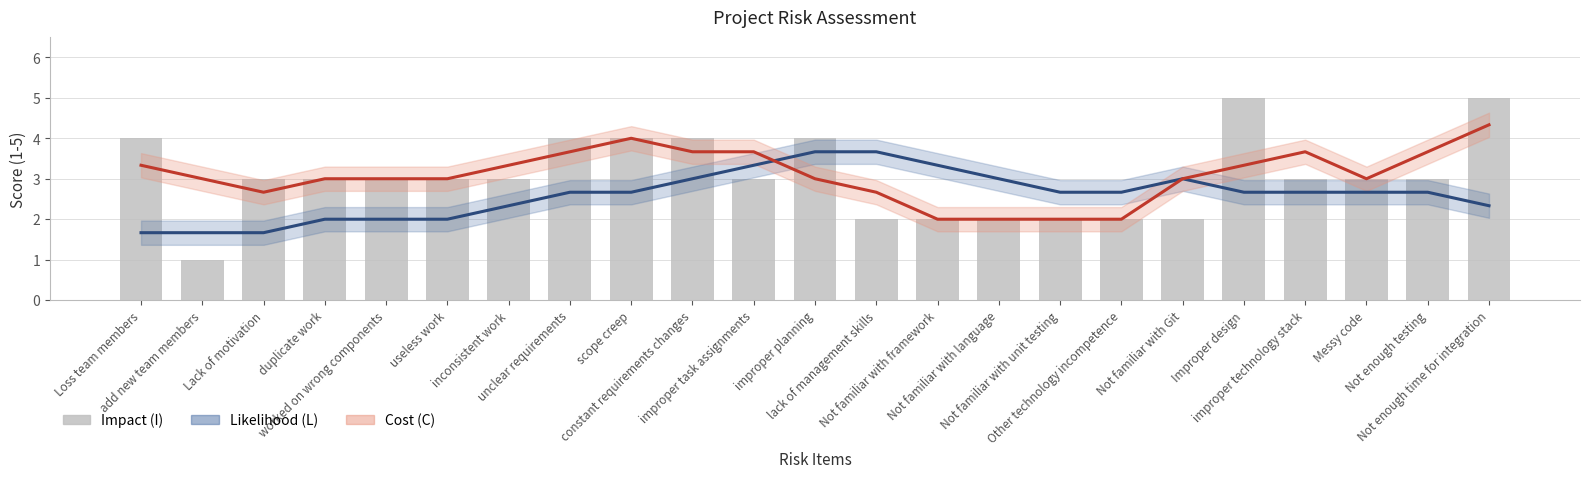

What are all the series names shown in the legend?

Likelihood (L), Cost (C), Impact (I)